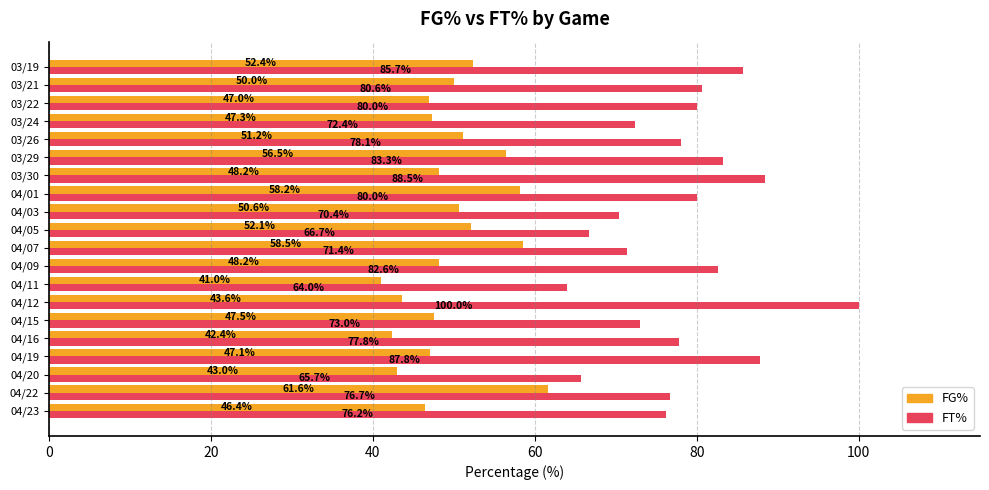

What is the total value across all series at 04/11?

105.0